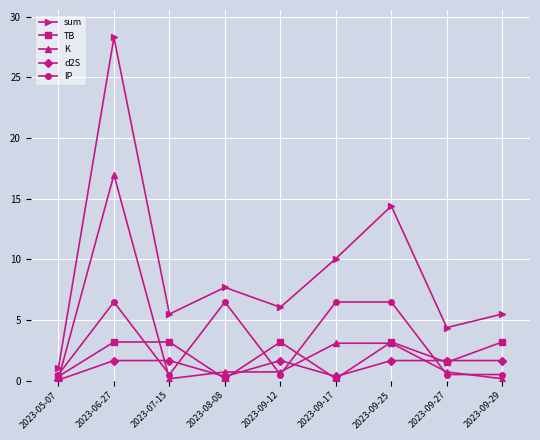

Which series changed the most between 2023-09-25 and 2023-09-29?

sum